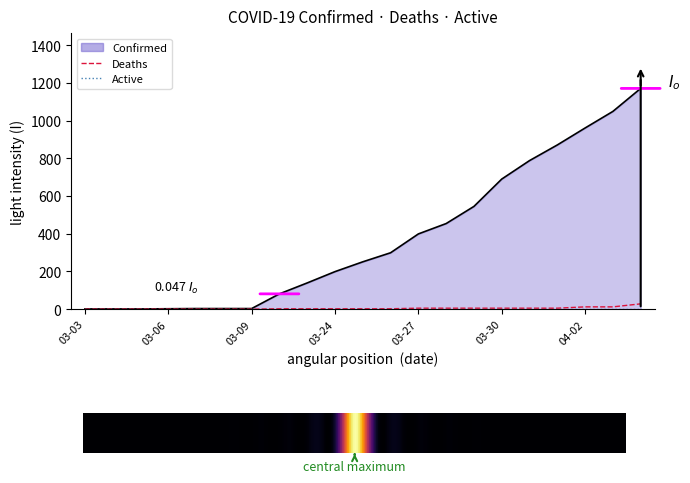

The Deaths series shows 19 at 03-09. True or false?

False